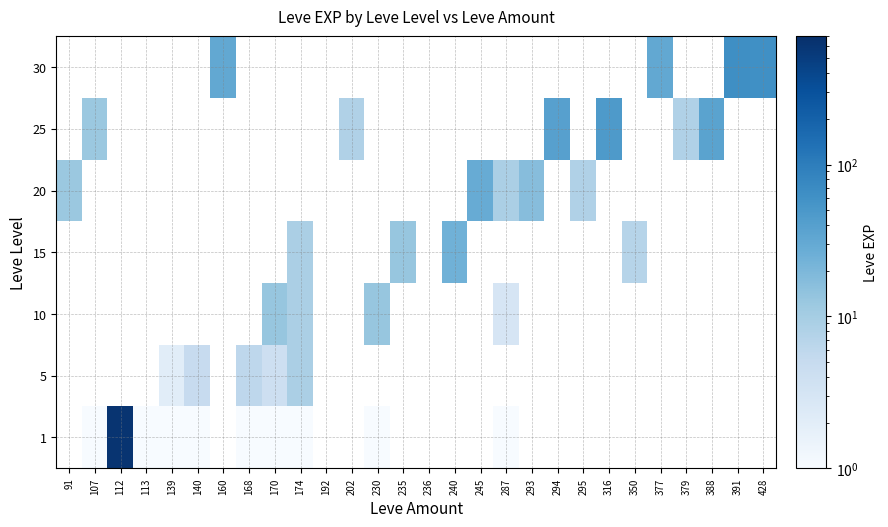

What is the spread (max minus min) of values at 168?

5.0